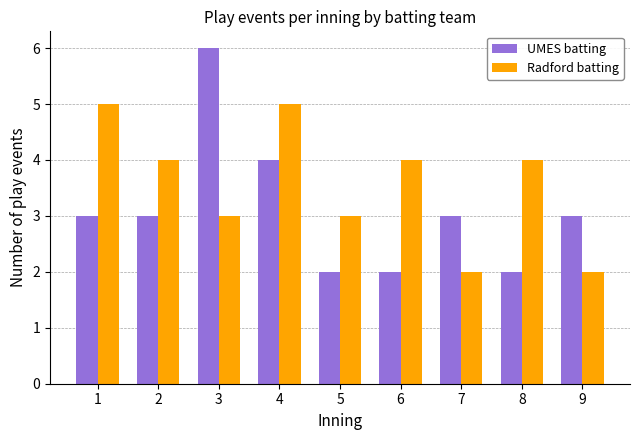

What is the approximate value of UMES batting at 9?

3